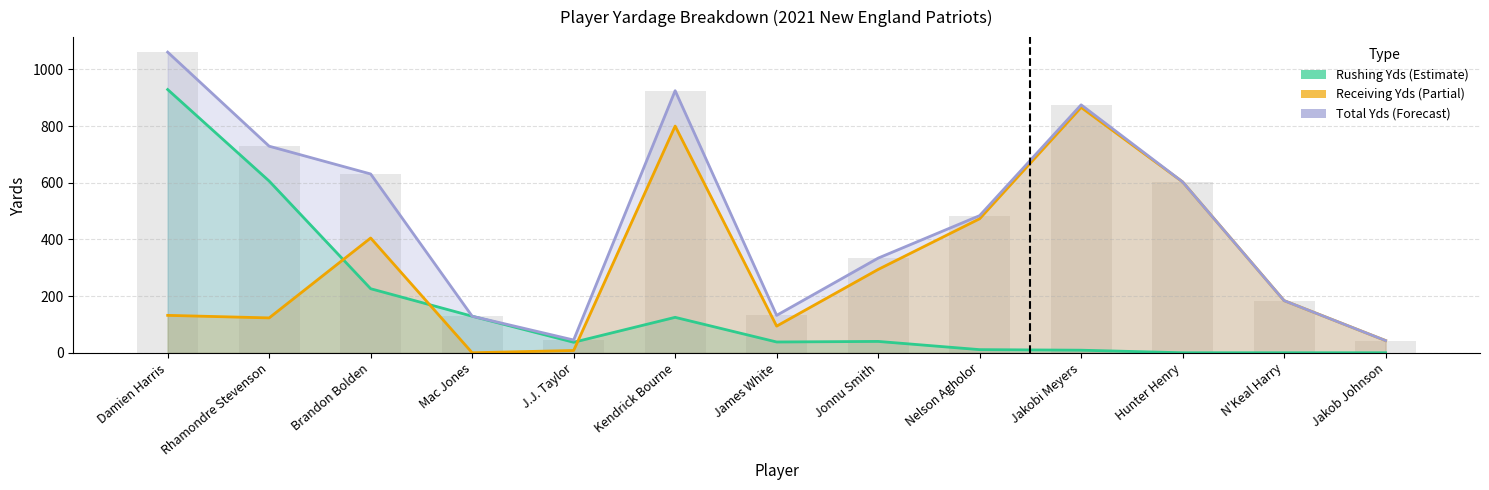

What position from the left is Jonnu Smith?

8